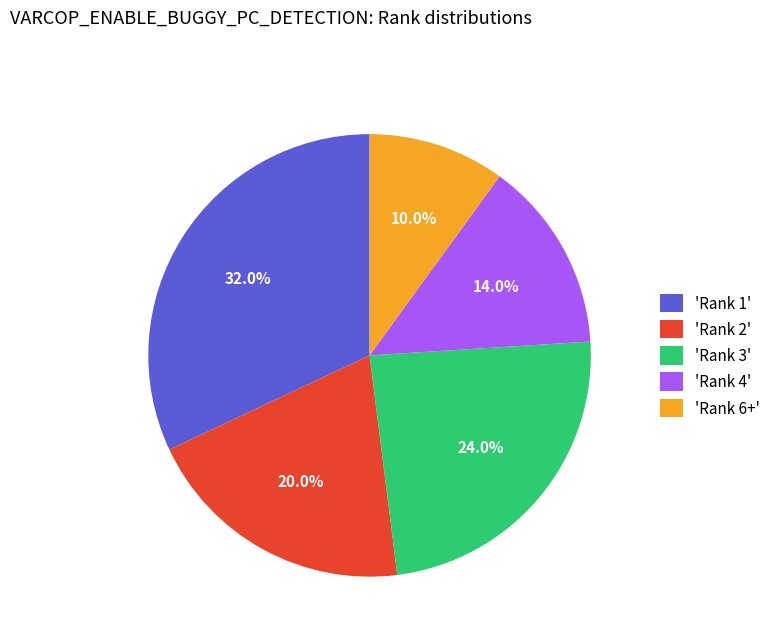

Between 'Rank 4' and 'Rank 2', which is larger?

'Rank 2'